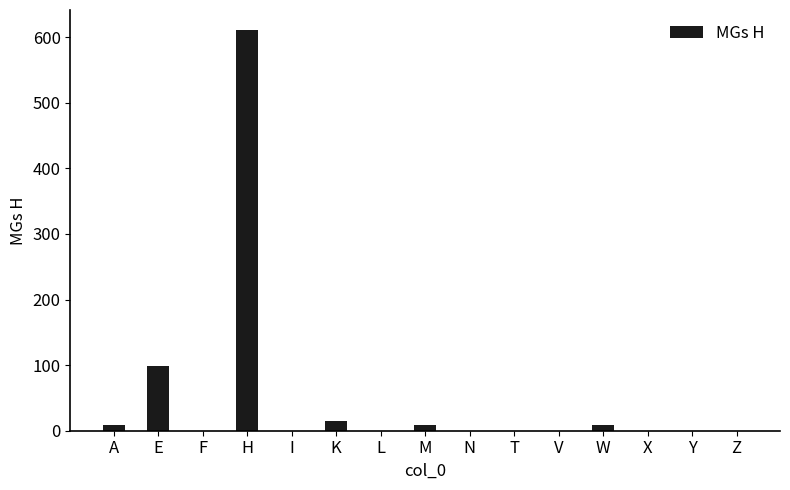

Reading left to right, what are all the values shown in this chart?

9	98	0	611	0	15	0	9	0	0	0	9	0	0	0